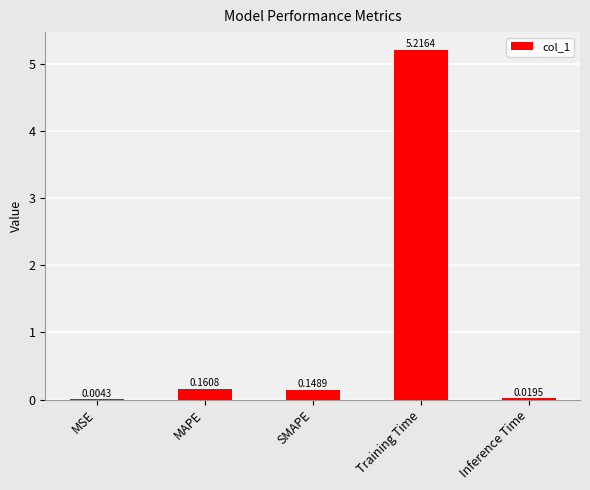

Which category has the highest value across all series?

Training Time